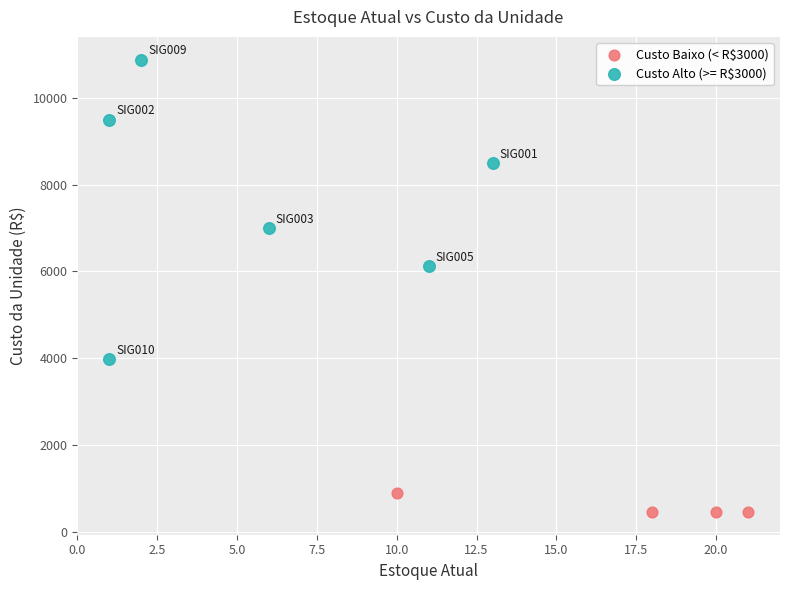

Which series reaches the minimum Y coordinate?

Custo Baixo (< R$3000)